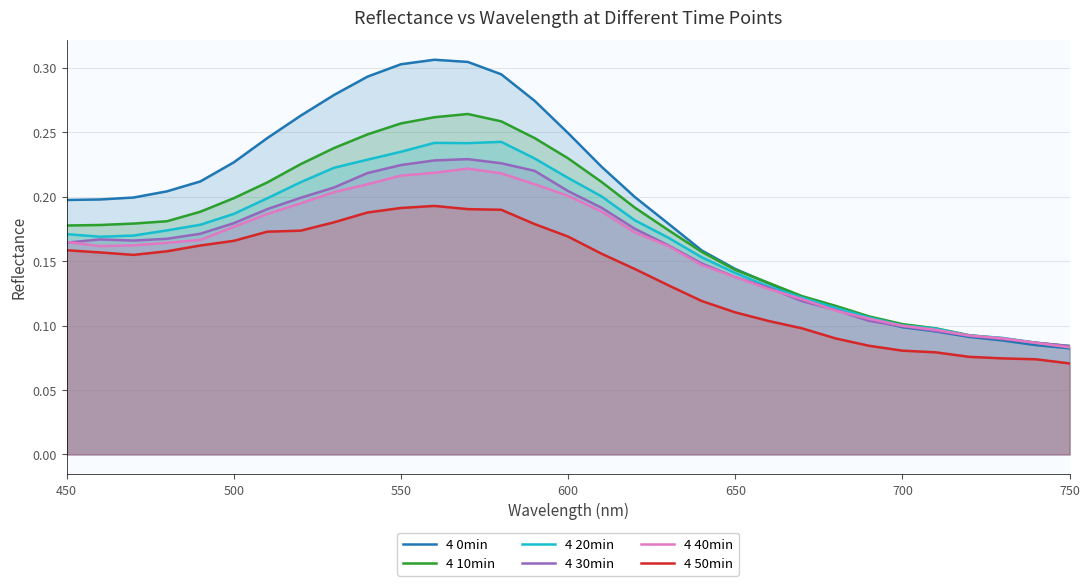

Is it true that 4 20min equals 0.2 at 650?

False